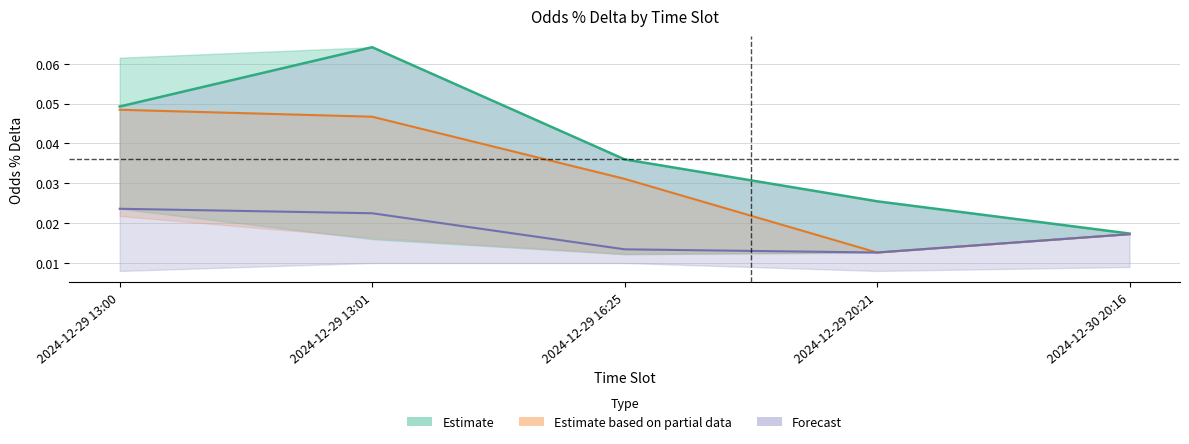

At 2024-12-29 16:25, list the series in order from largest to smallest.

Estimate, Estimate based on partial data, Forecast